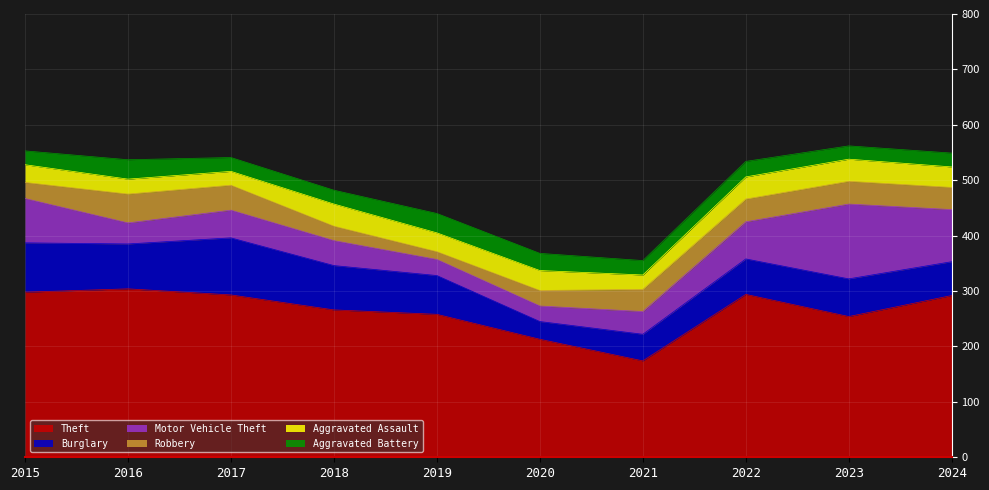

The value of Theft at 2017 is 293. True or false?

True